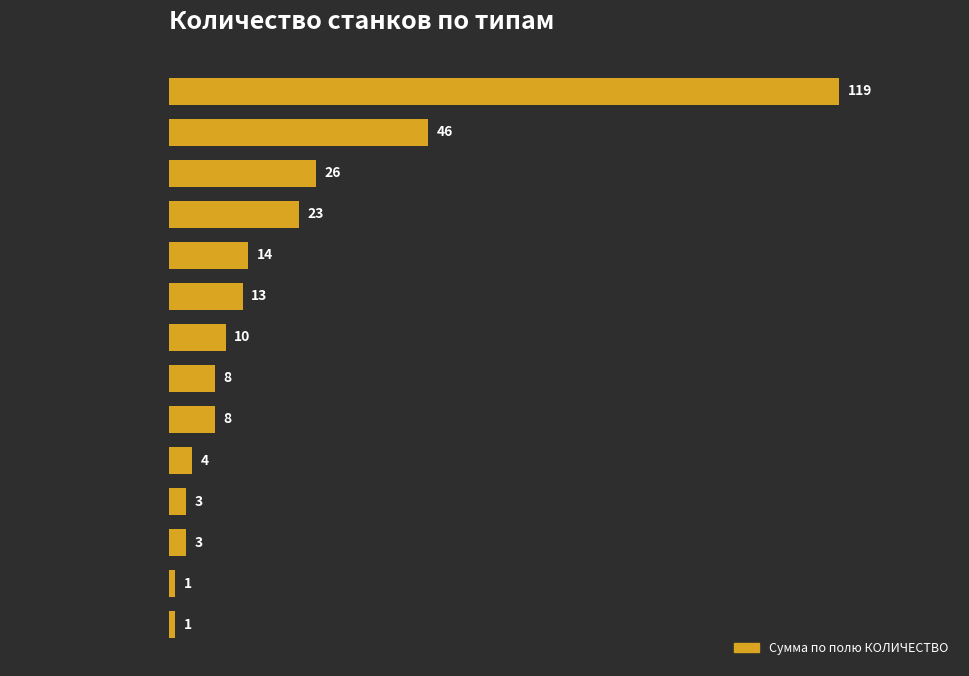

Where is the data nearest to the value 60?

Фрезерные ОЦ